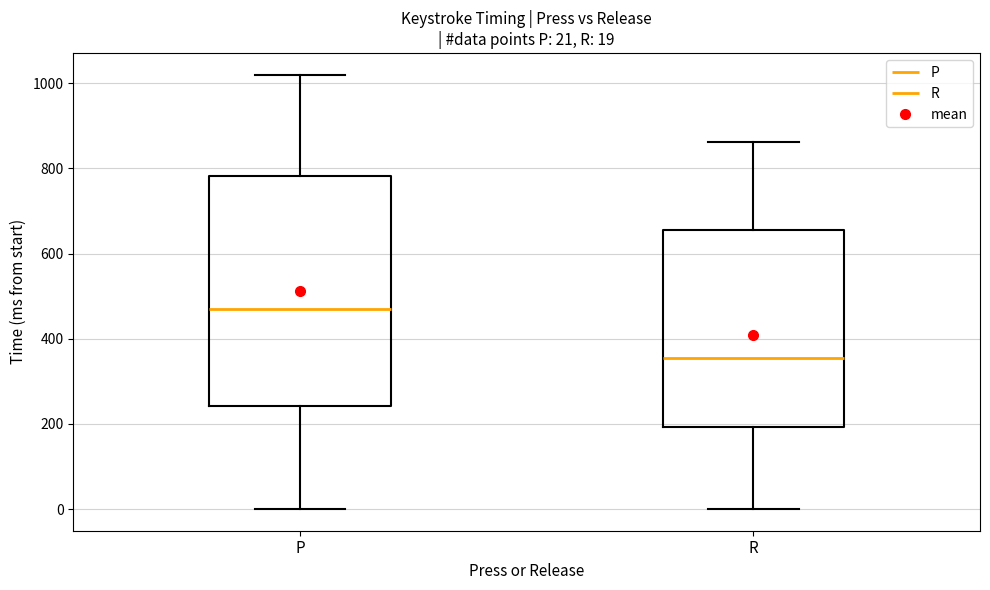

Which box is the tallest, from its lower edge to its upper edge?

P